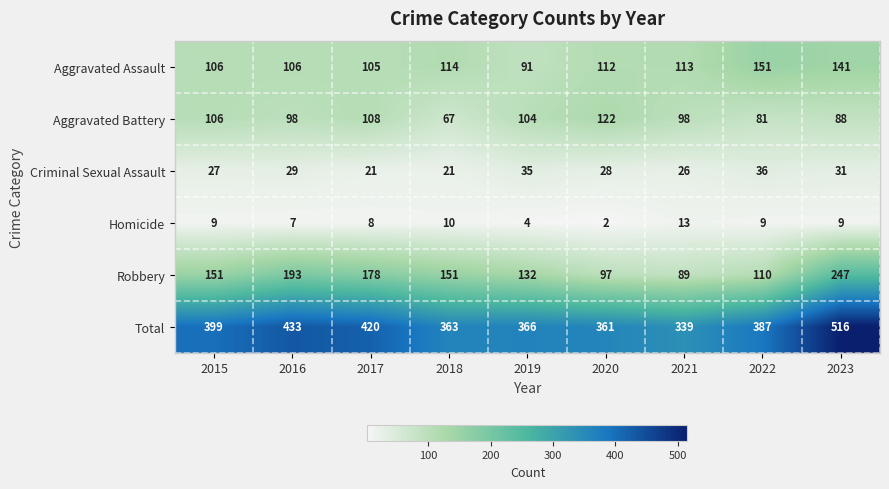

What is the approximate value of Robbery at 2017, to the nearest 50?

200